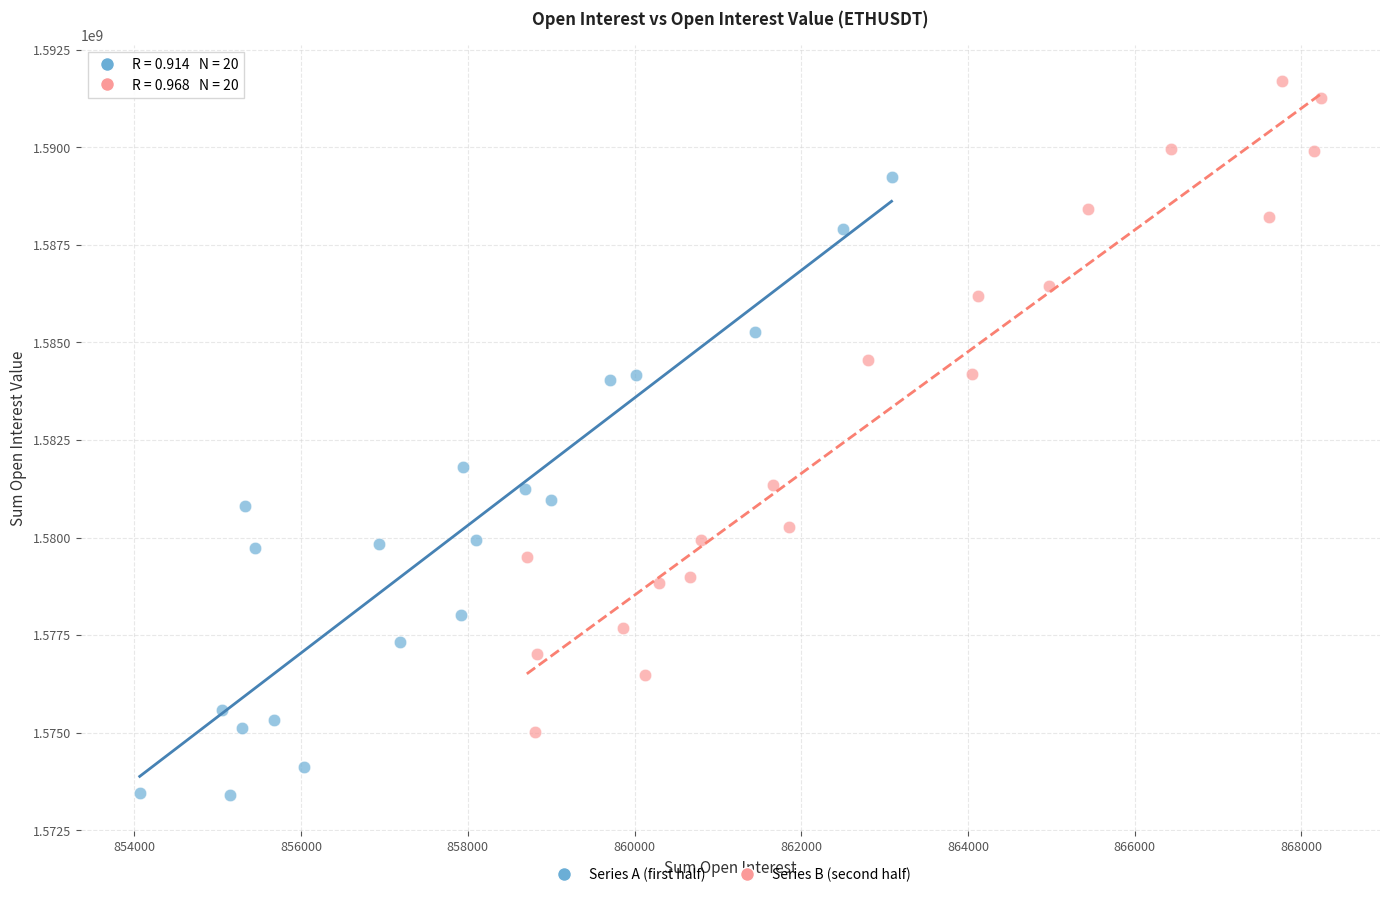

Which series reaches the maximum Y coordinate?

Series B (second half)